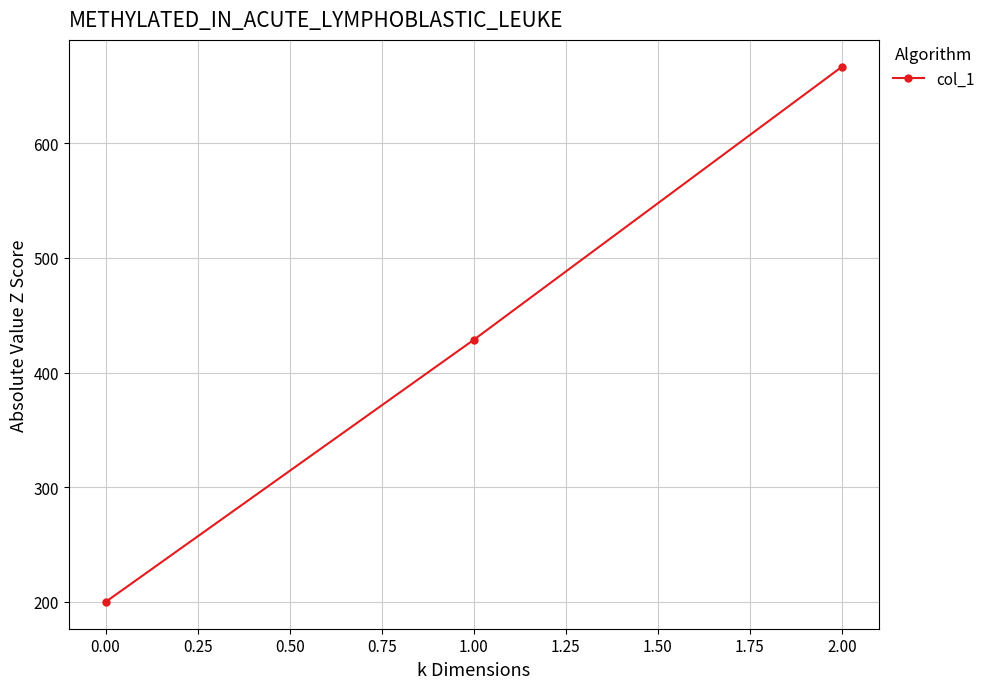

Rank the categories by value from lowest to highest.

0.00, 1.00, 2.00